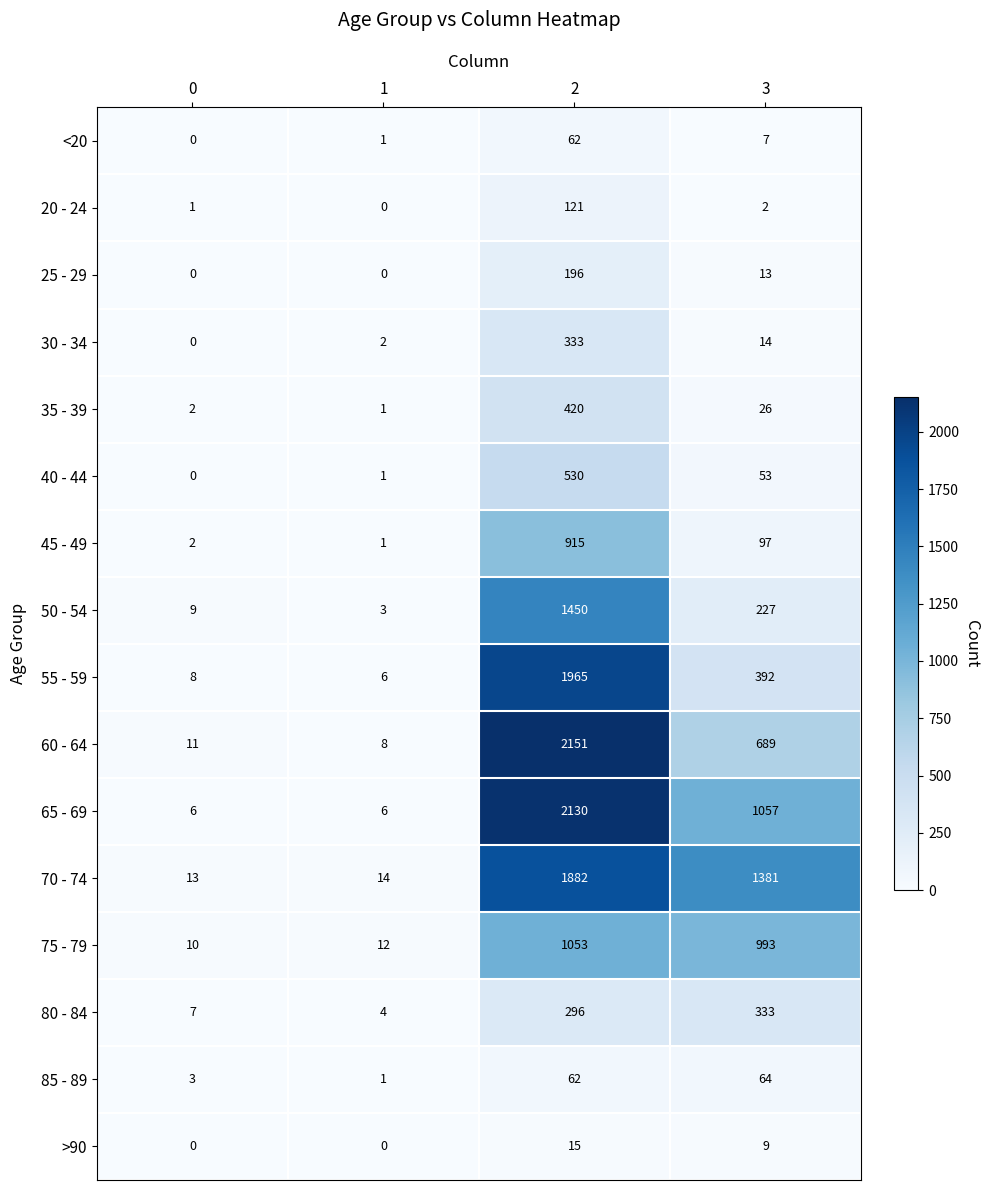

How many series are shown in this chart?

16